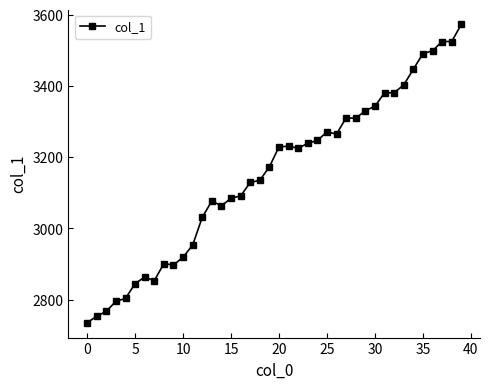

What is the difference between the second highest and minimum values?

790